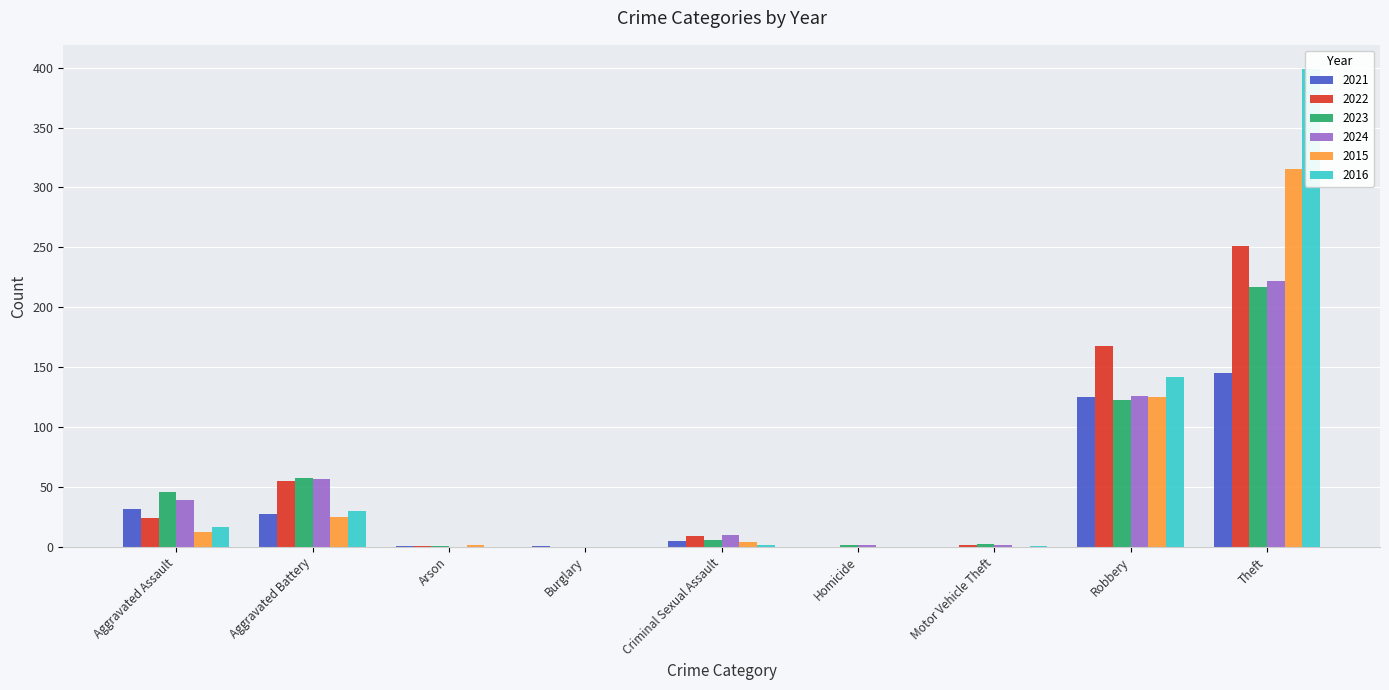

Reading left to right, what are all the values shown in this chart?

2021: 32	28	1	1	5	0	0	125	145
2022: 24	55	1	0	9	0	2	168	251
2023: 46	58	1	0	6	2	3	123	217
2024: 39	57	0	0	10	2	2	126	222
2015: 13	25	2	0	4	0	0	125	315
2016: 17	30	0	0	2	0	1	142	399